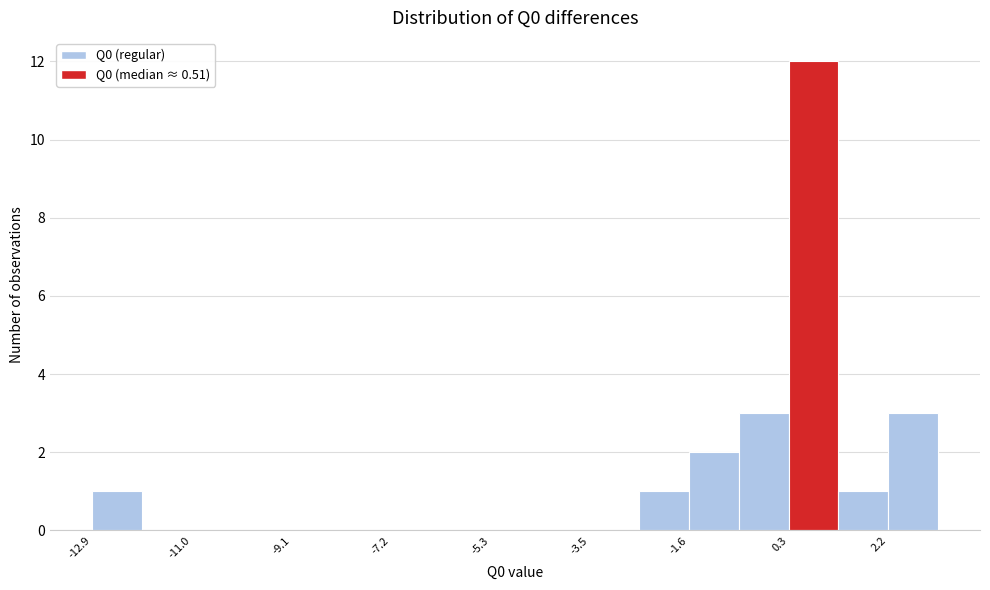

How tall is the bar that spans -1.6 to -0.6 on the x-axis? Neither the bar edges nor the heights are printed on the chart, so give them approximately, as read against the axes.

2